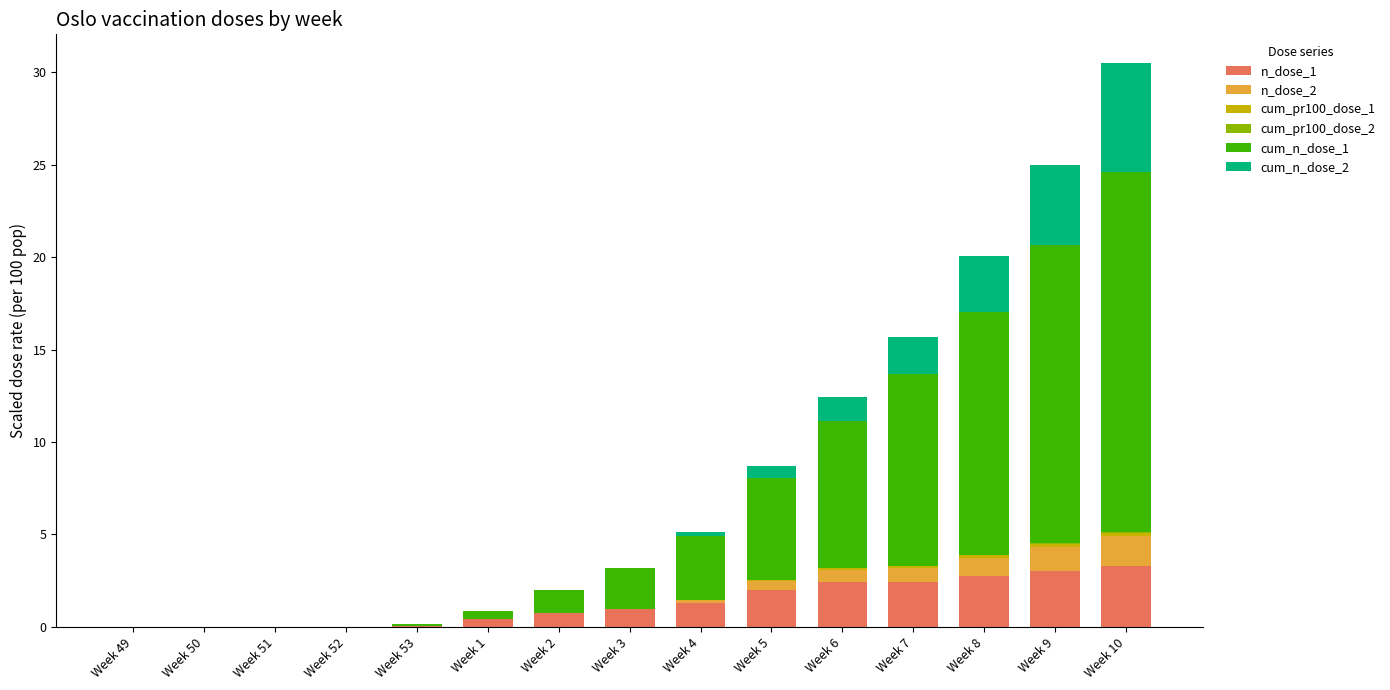

What is the sum of all n_dose_1 values?

19.5